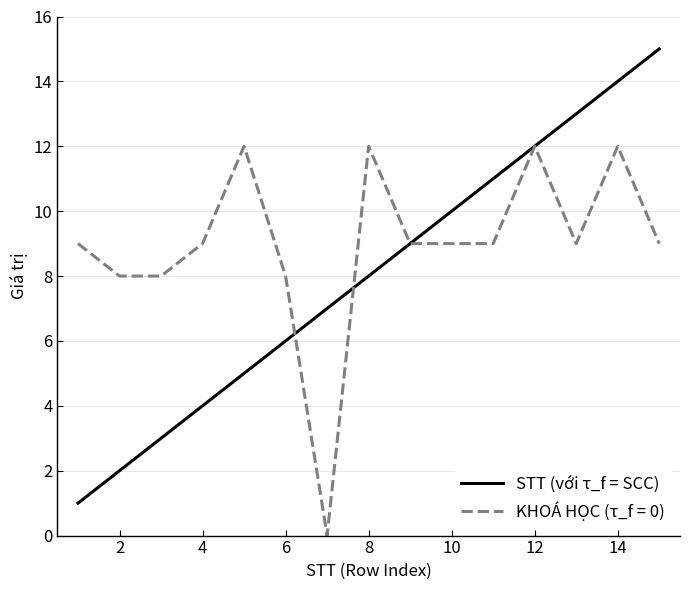

Which series has the largest total across all categories?

KHOÁ HỌC (τ_f = 0)